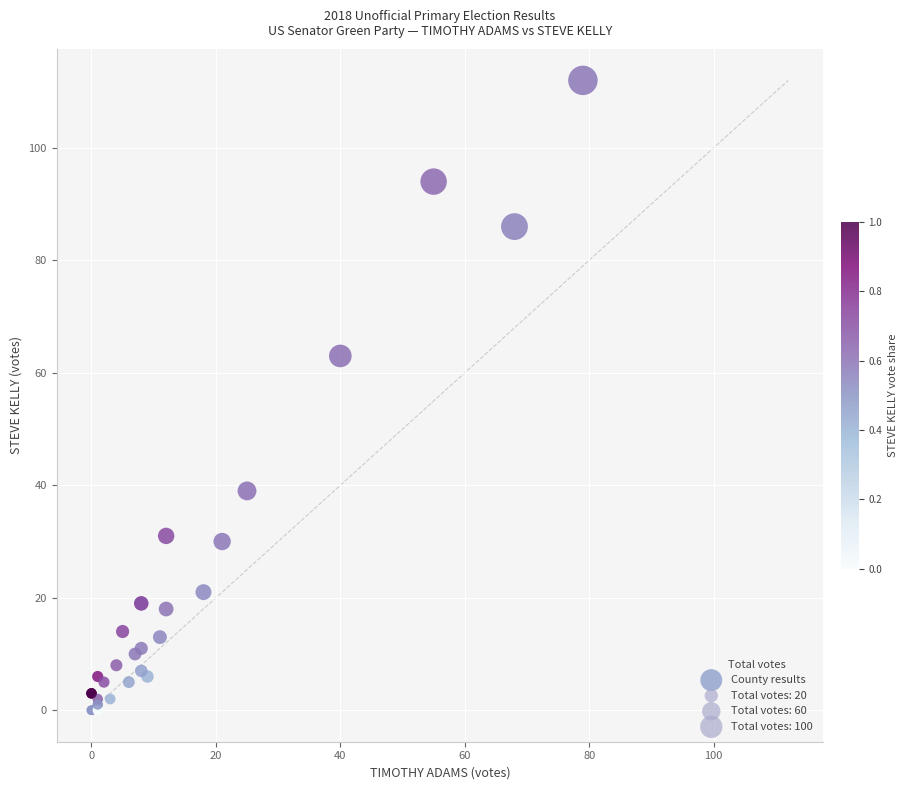

What Y value in the scatter plot is closest to 56?

63